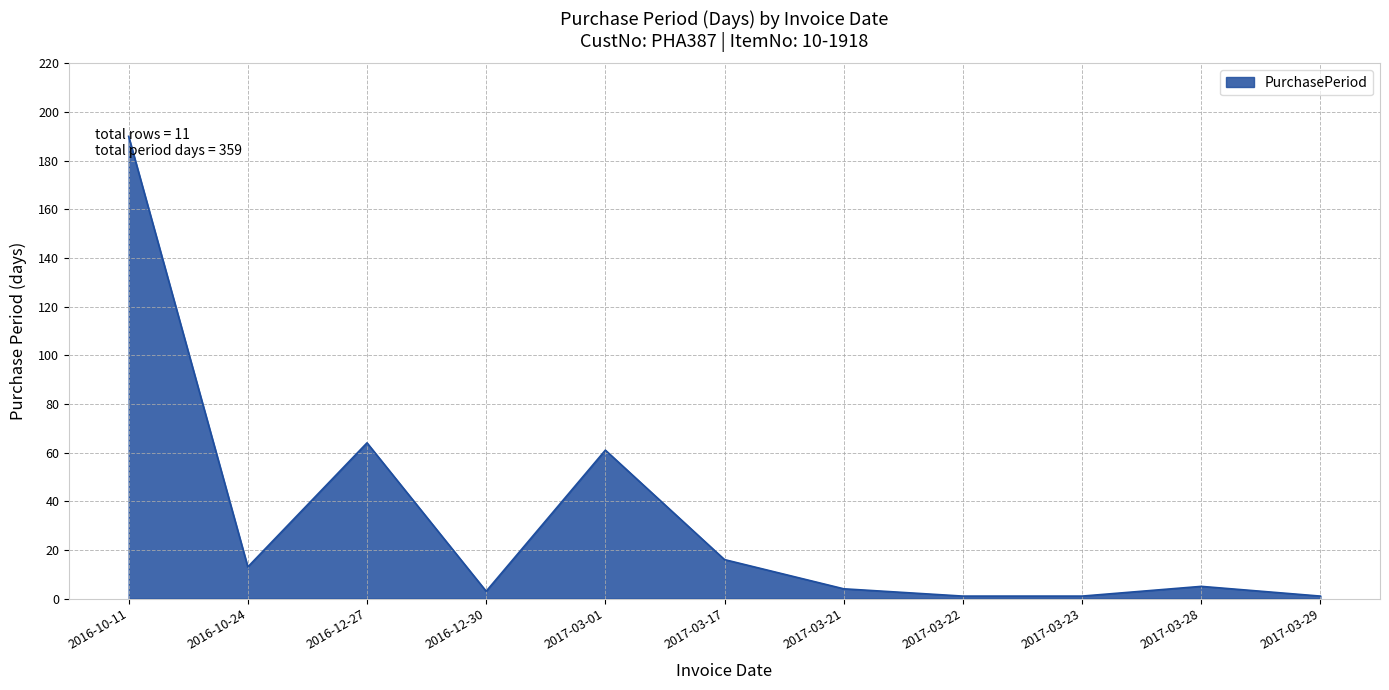

How many lines are shown in the chart?

1